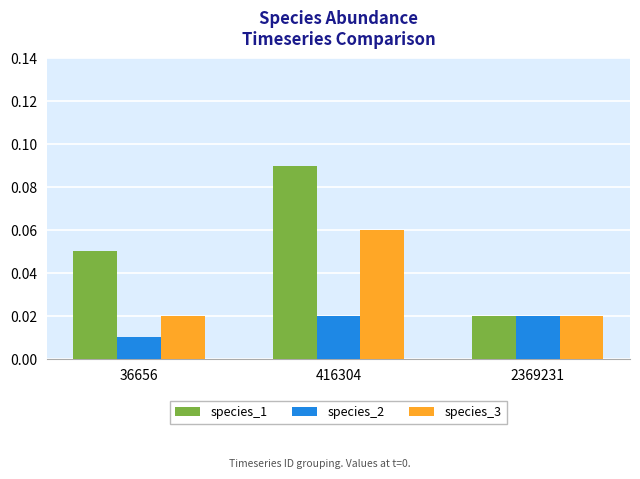

List the series in order of their overall mean, highest first.

species_1, species_3, species_2